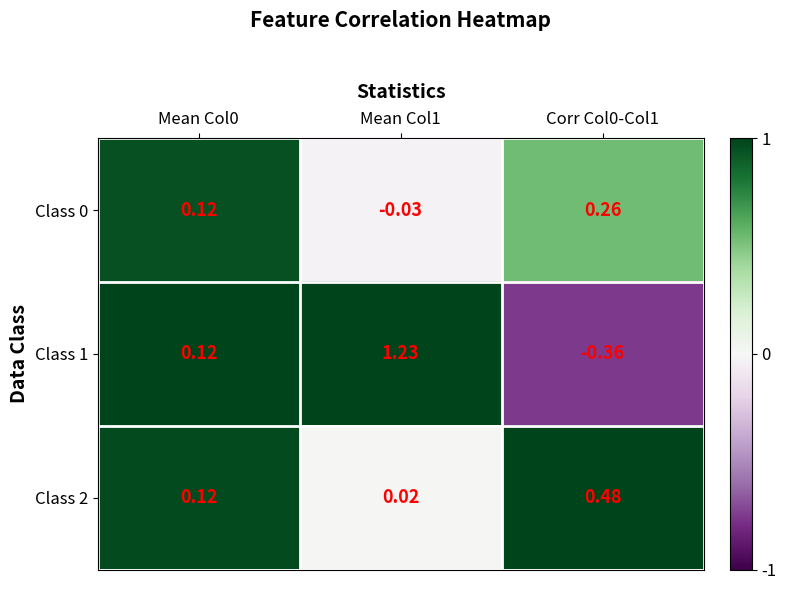

Which series changed the most between Mean Col1 and Corr Col0-Col1?

Class 1